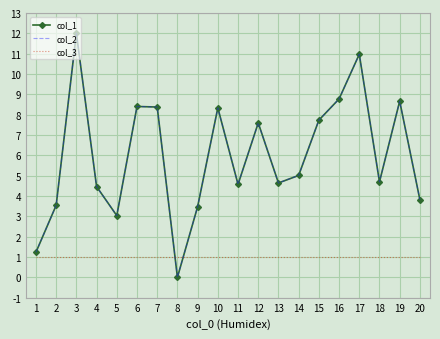

Count the number of data series in this chart.

3